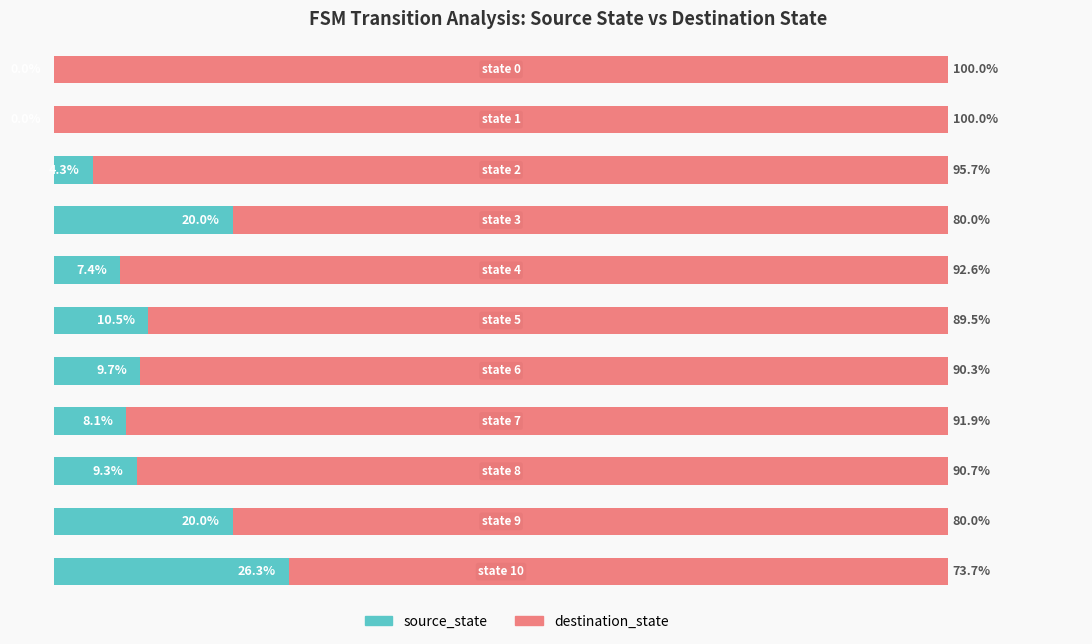

Reading left to right, extract all data points from this chart.

source_state: 0=0.0	1=0.0	2=4.3	3=20.0	4=7.4	5=10.5	6=9.7	7=8.1	8=9.3	9=20.0	10=26.3
destination_state: 0=100.0	1=100.0	2=95.7	3=80.0	4=92.6	5=89.5	6=90.3	7=91.9	8=90.7	9=80.0	10=73.7